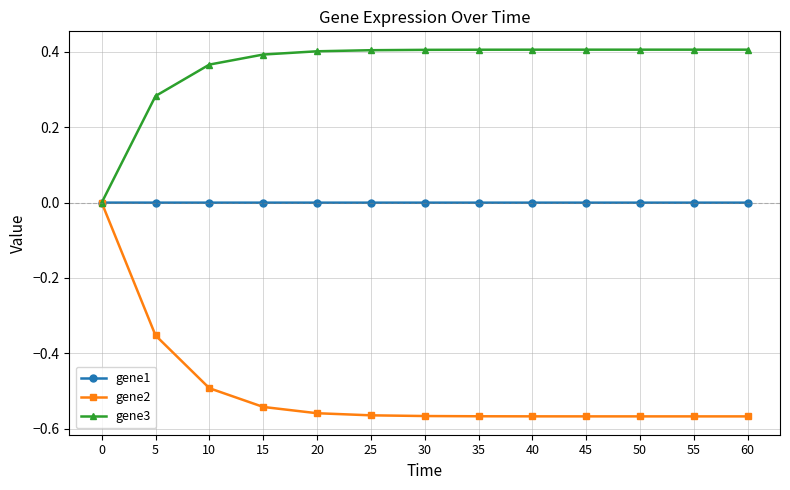

Which series has the widest spread of values?

gene2